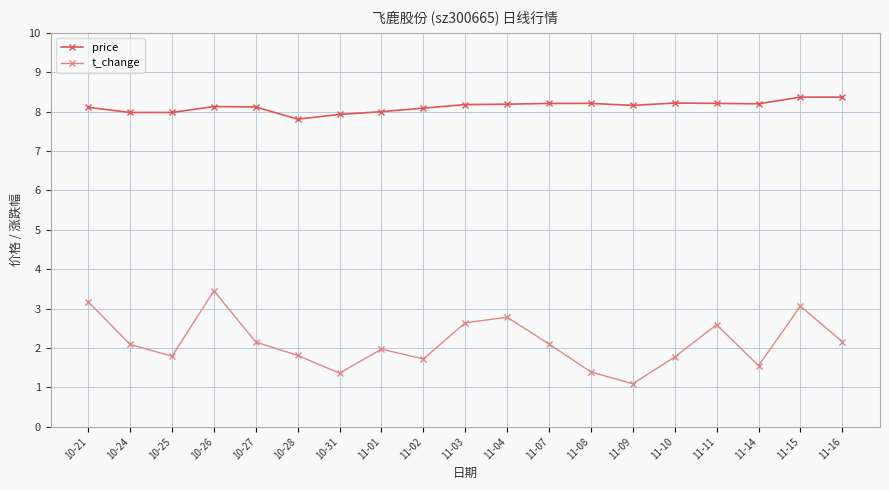

What is the label of the 13th point from the left?

11-08